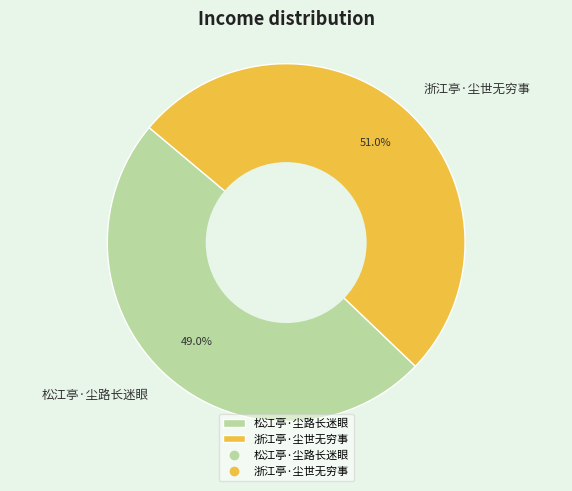

Which slice represents more than half of the pie?

浙江亭·尘世无穷事